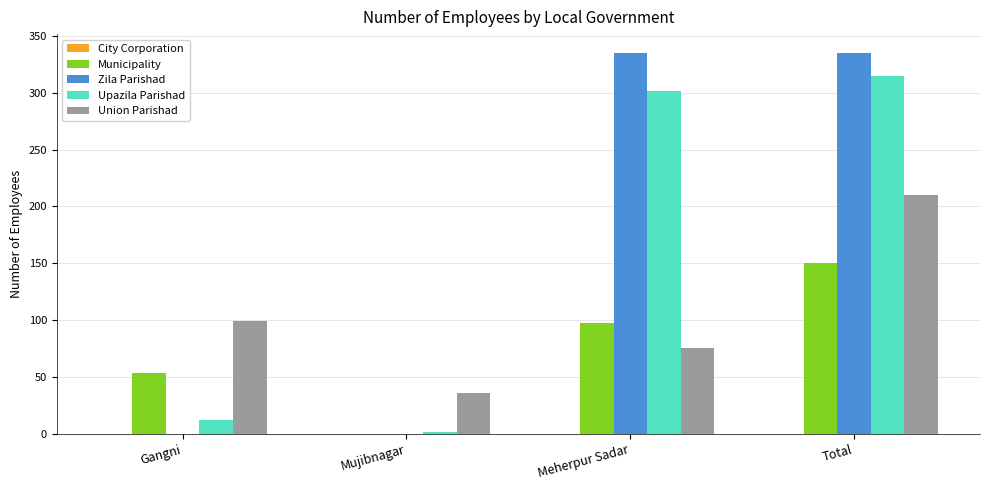

The Upazila Parishad series shows 315 at Total. True or false?

True